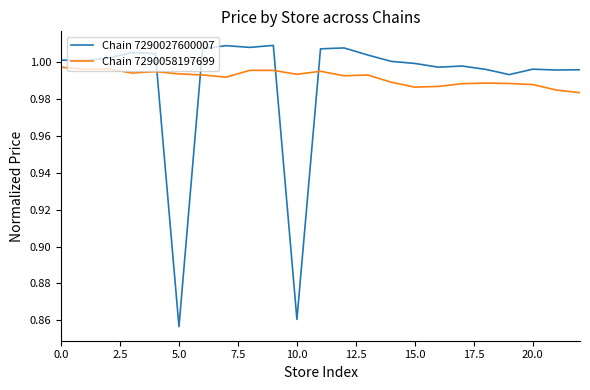

Which series ends up on top after the final intersection of Chain 7290027600007 and Chain 7290058197699?

Chain 7290027600007